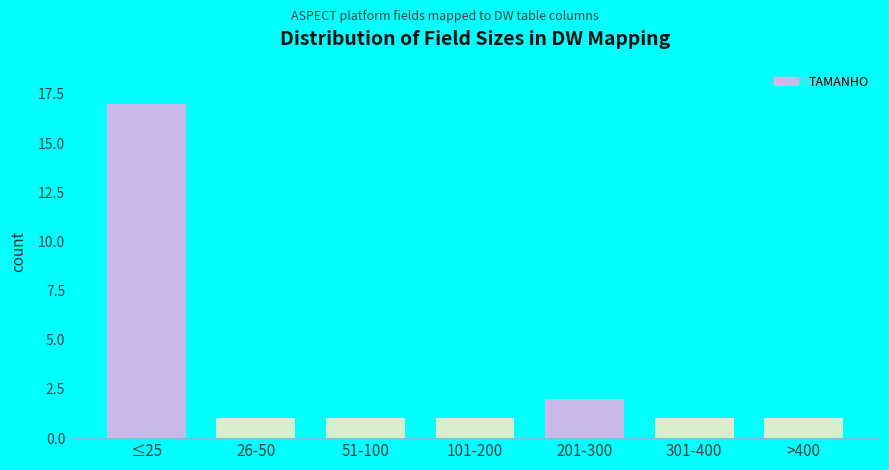

Reading left to right, list all the values displayed in this chart.

≤25=17	26-50=1	51-100=1	101-200=1	201-300=2	301-400=1	>400=1